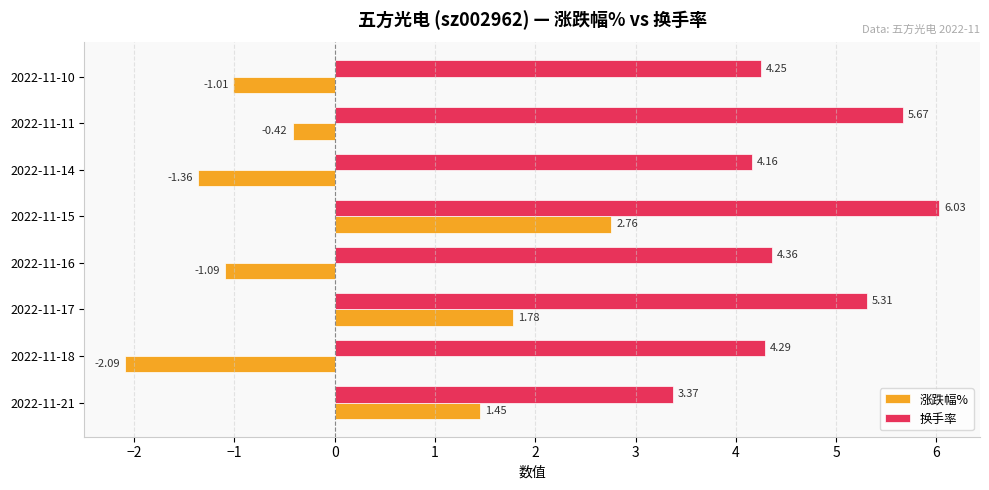

At which category is the sum across all series the highest?

2022-11-15